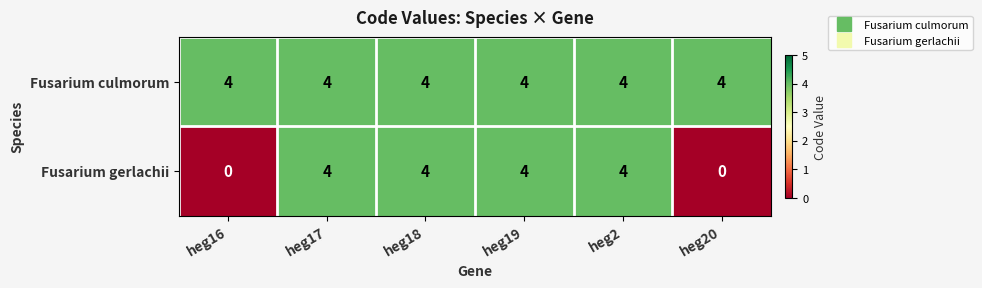

What is the total value across all series at heg16?

4